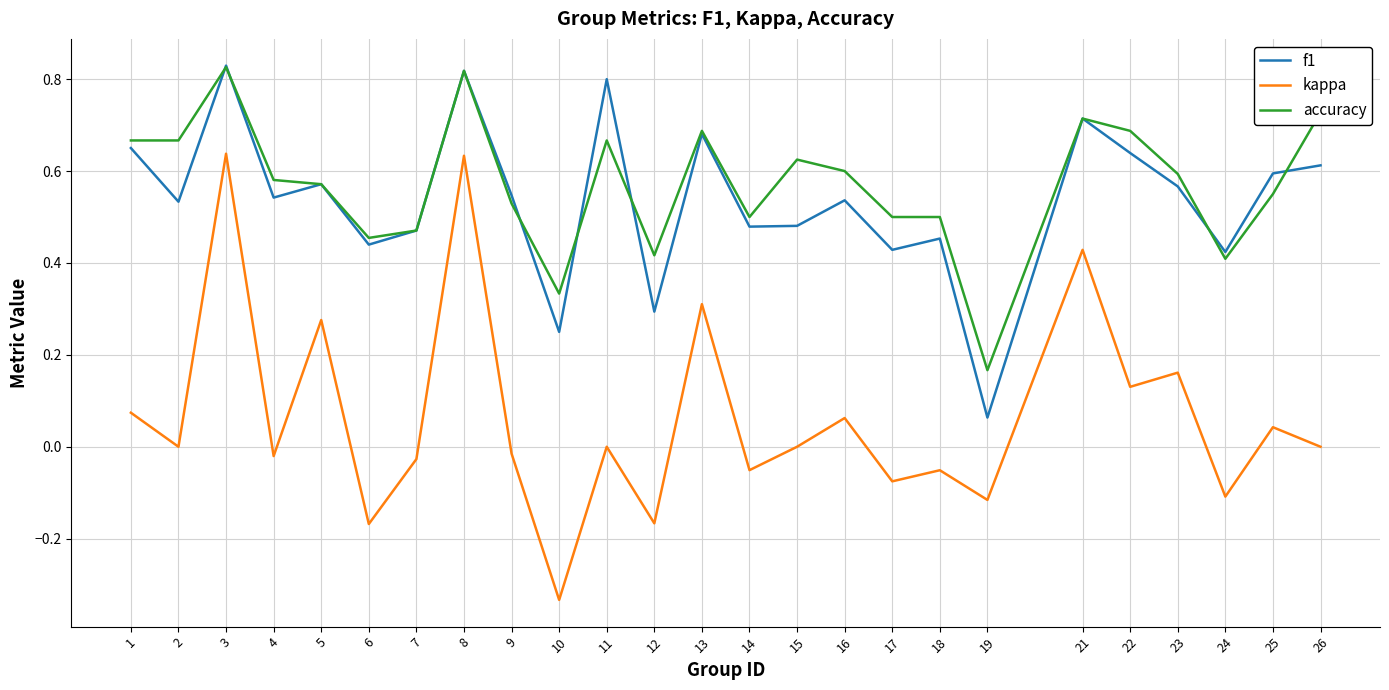

True or false: f1 has a value of 0.1 at 1.

False